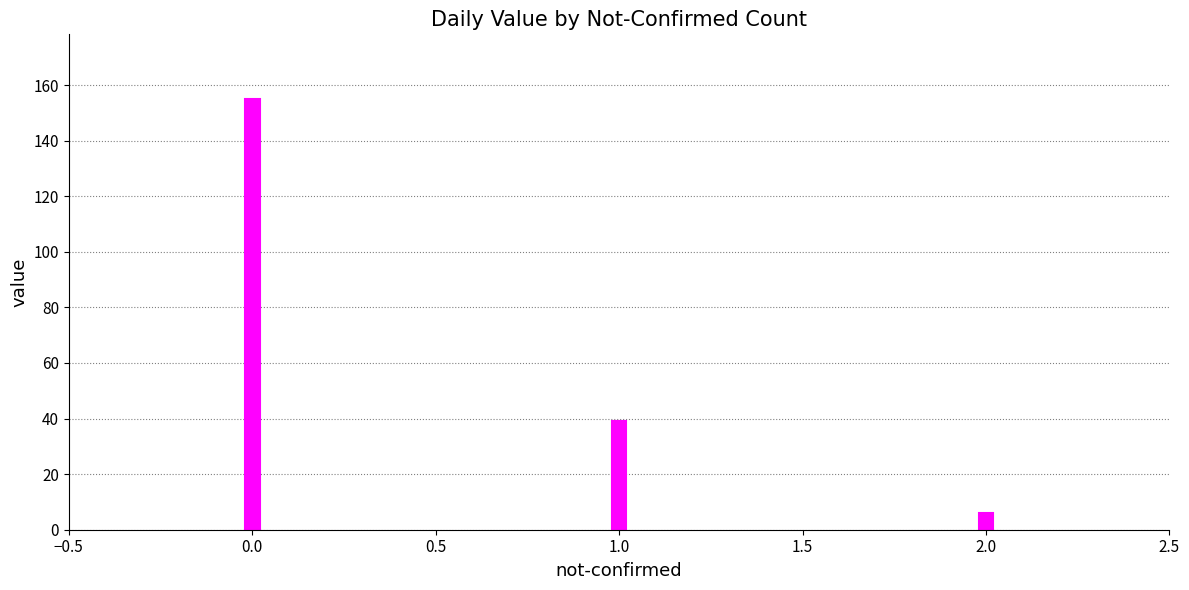

Approximately how many times larger is the value at 0.0 compared to 1.0?

4.0